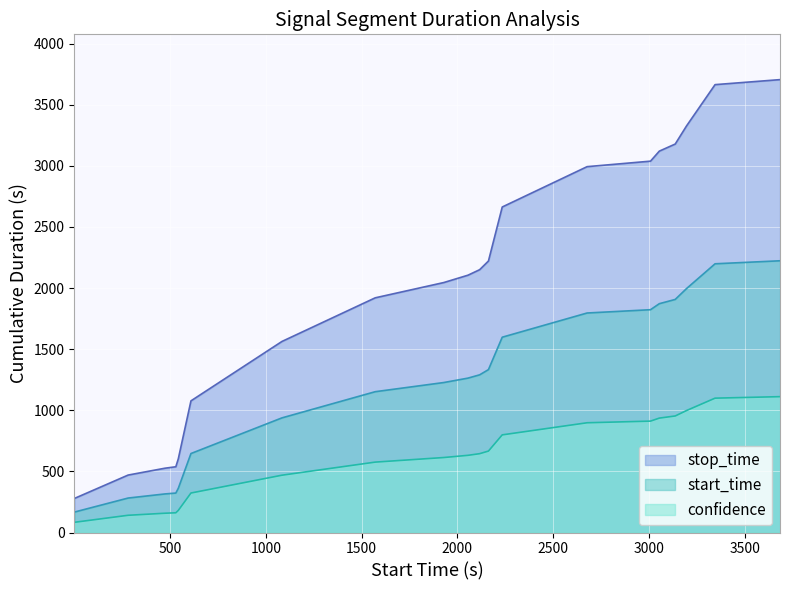

What is the difference between the stop_time values at 3137 and 3196?

88.8